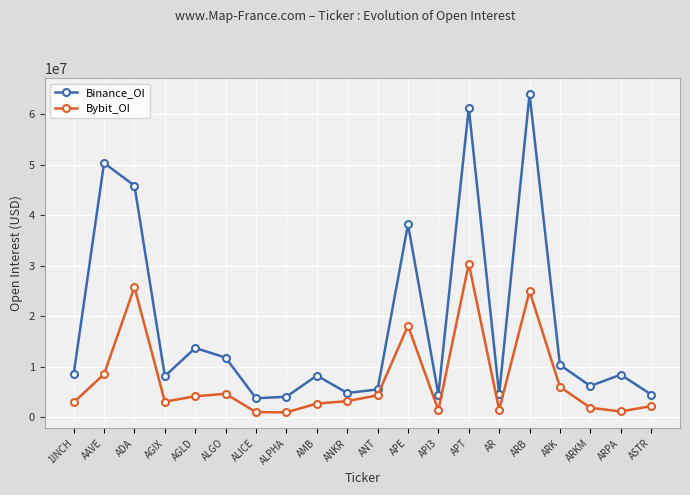

In Binance_OI, how many points are lower than both neighbors (excluding endpoints)?

6